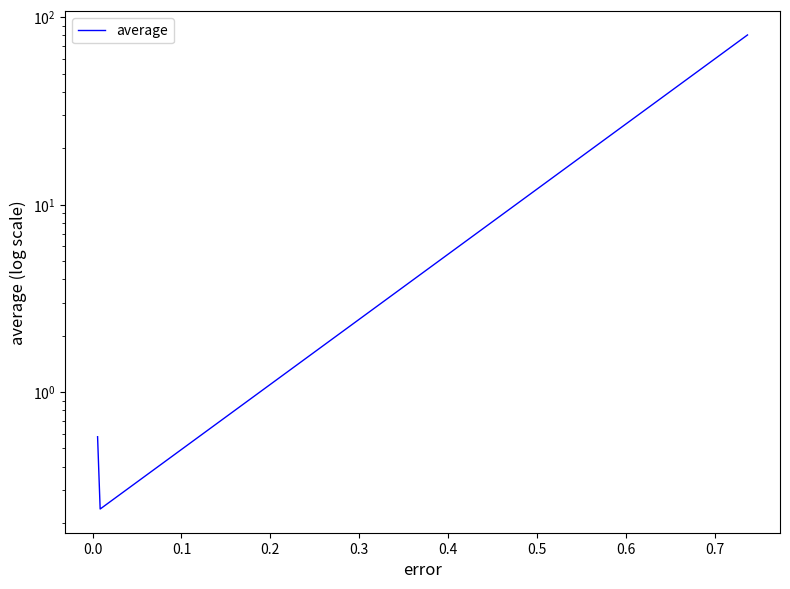

What is the value of the 4th point from the left?

80.3